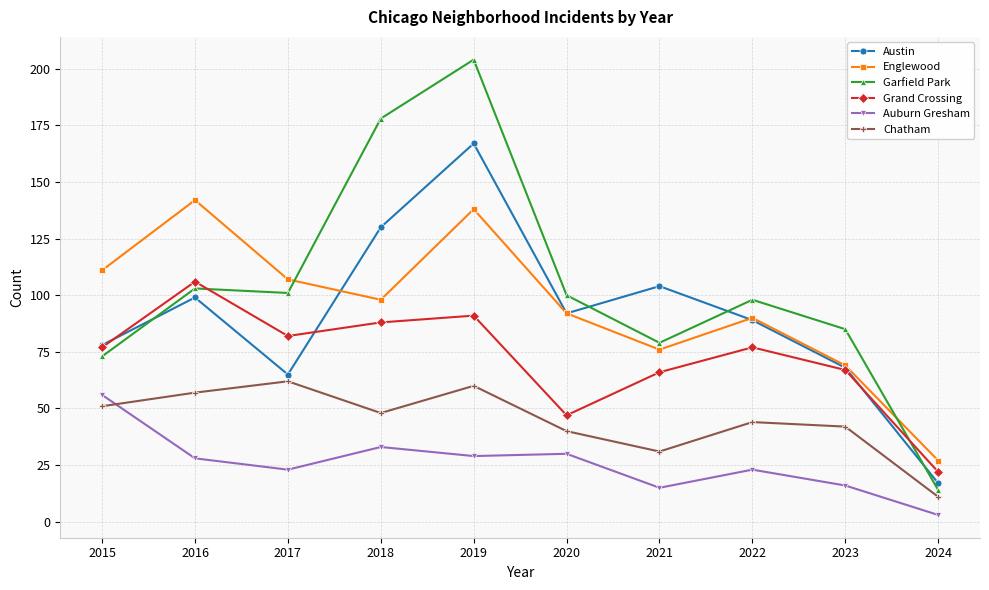

What is the greatest value displayed?

204